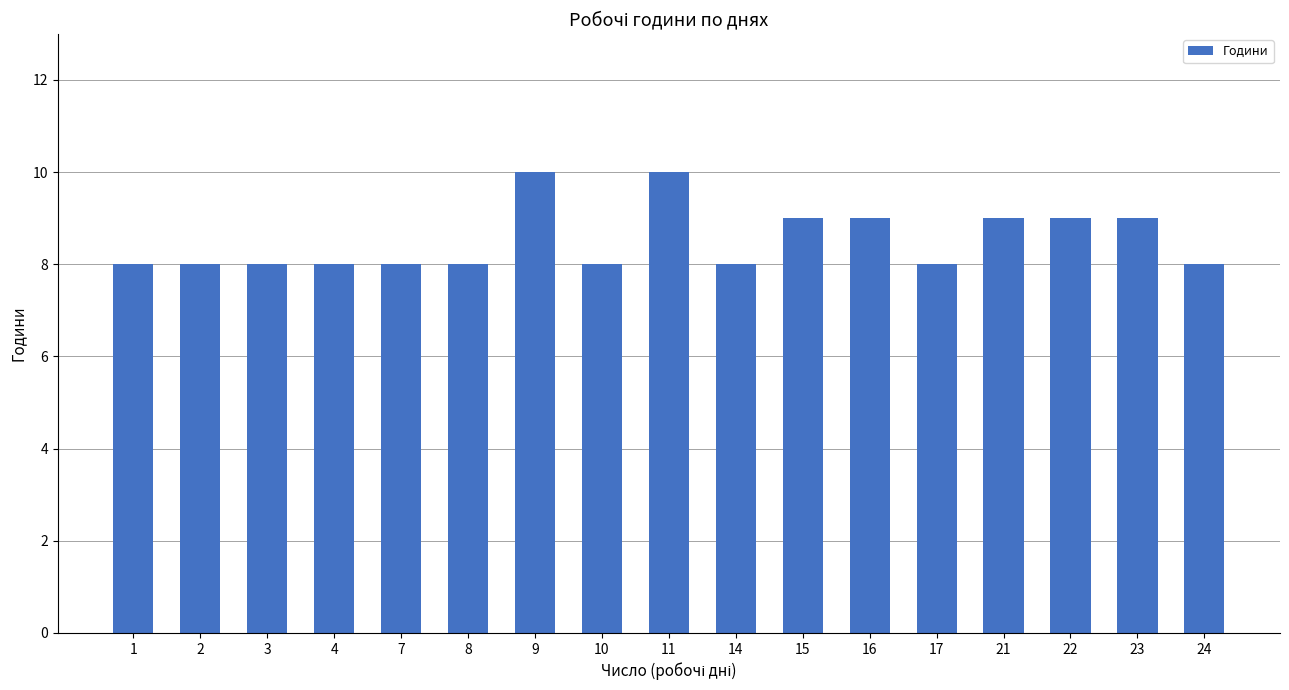

What is the smallest value displayed?

8